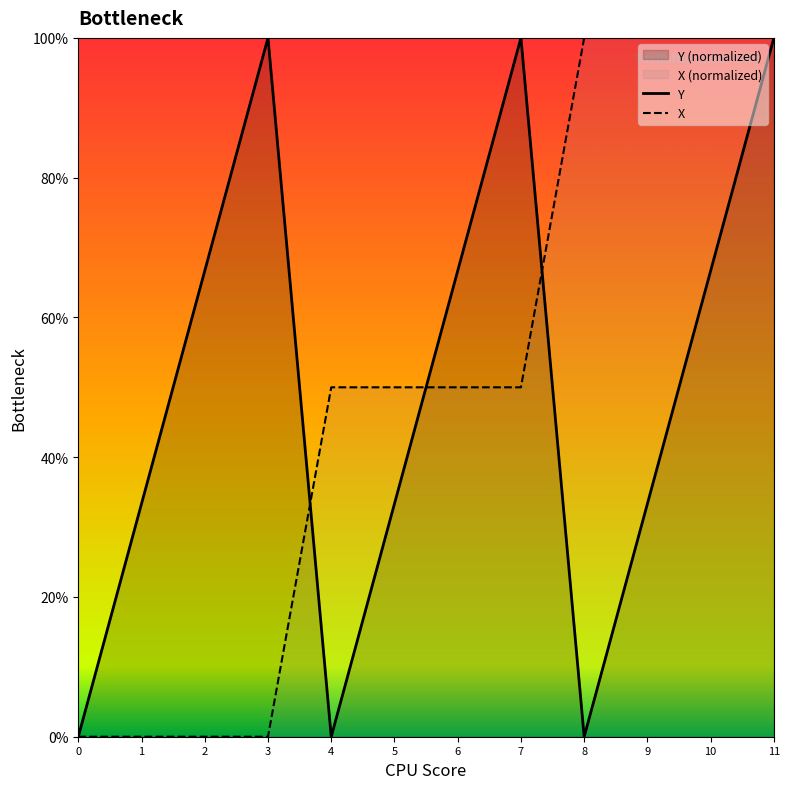

At which category does Y reach its first local peak?

3